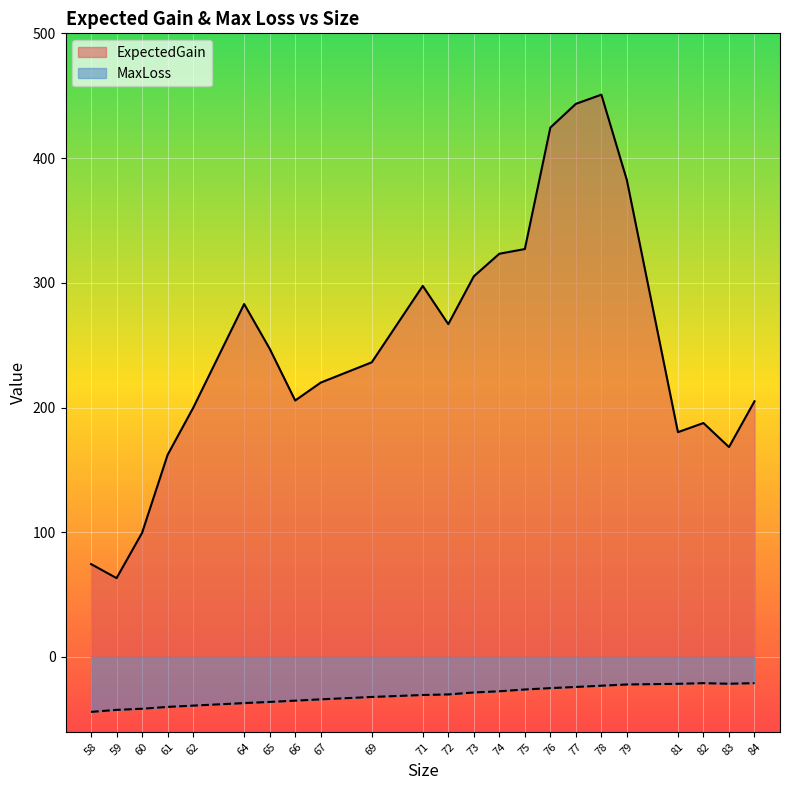

At which label is MaxLoss closest to -32?

69